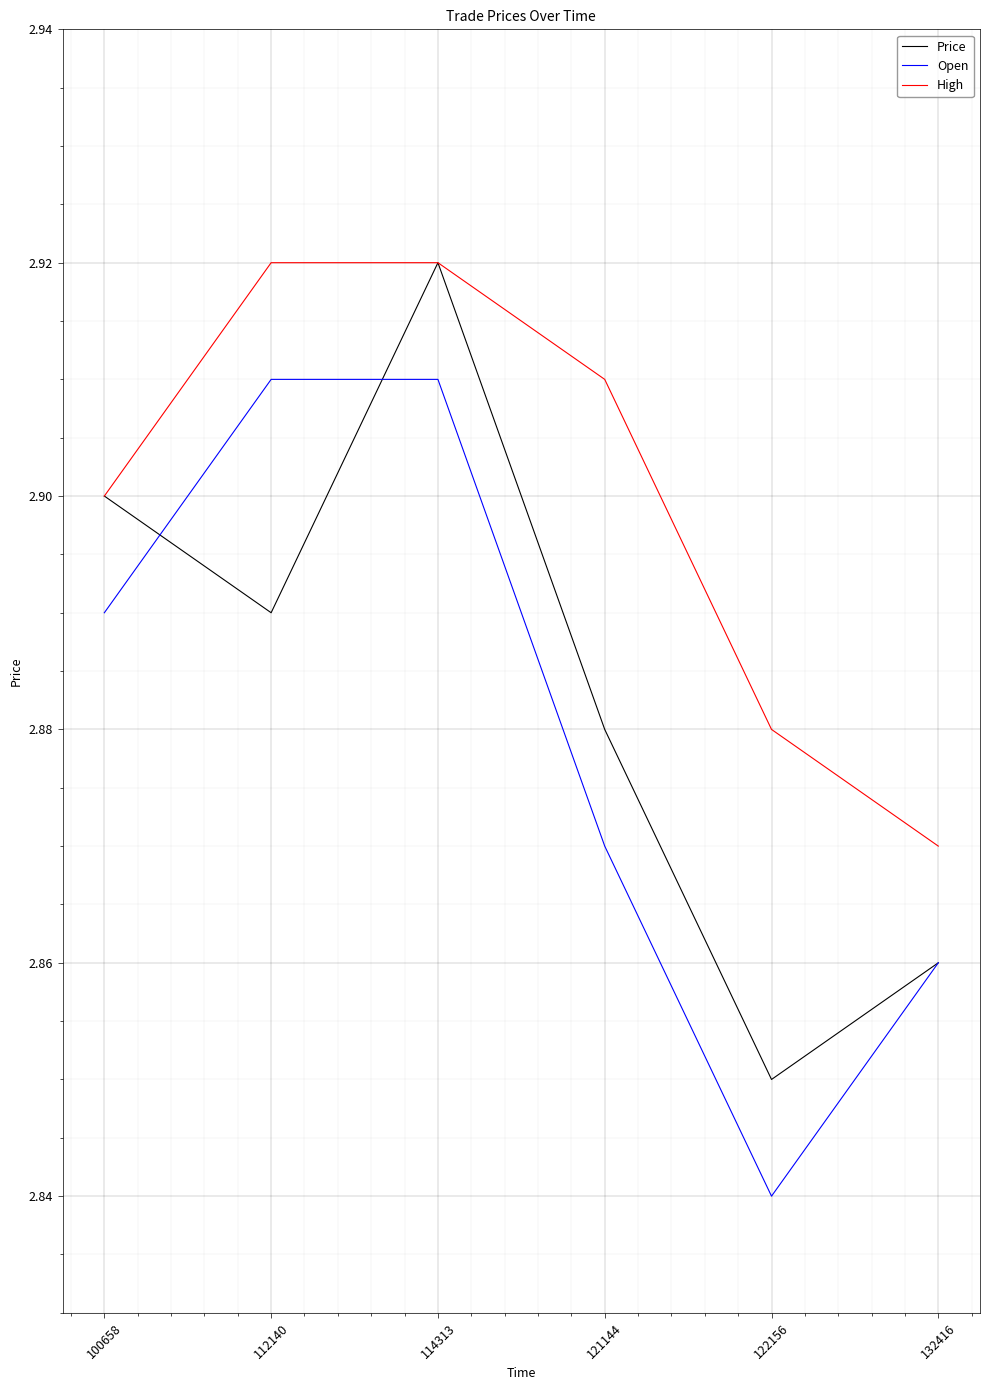

List the series in order of their overall mean, highest first.

High, Price, Open